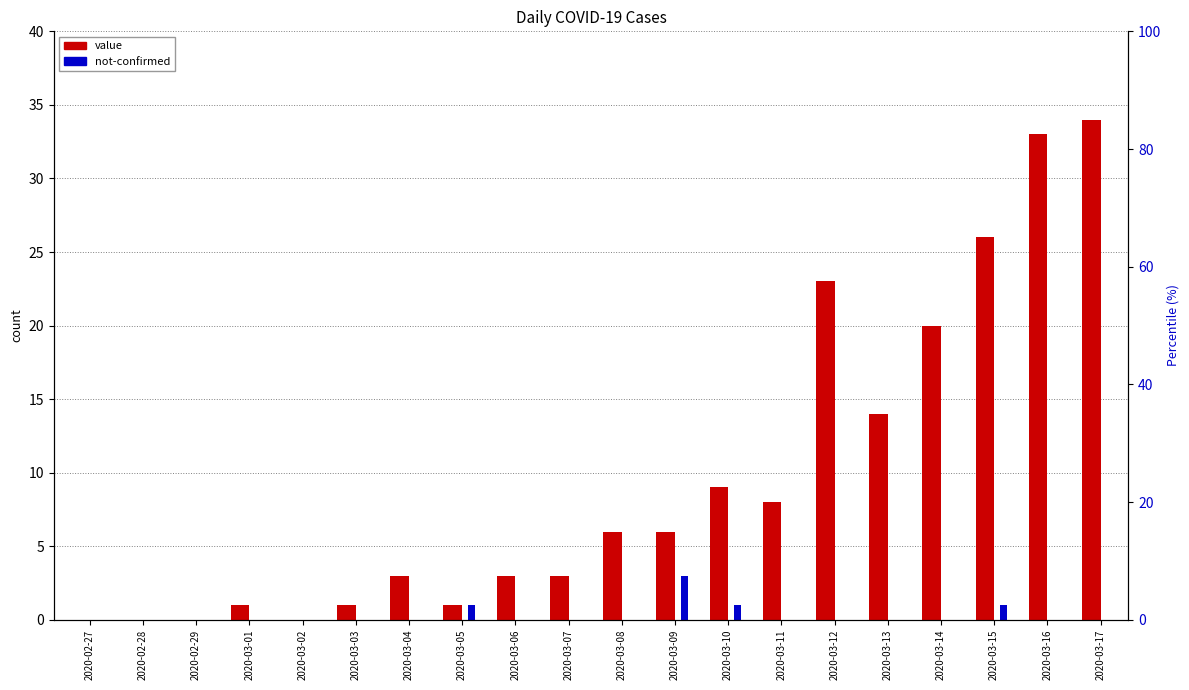

How many groups of bars are there?

20